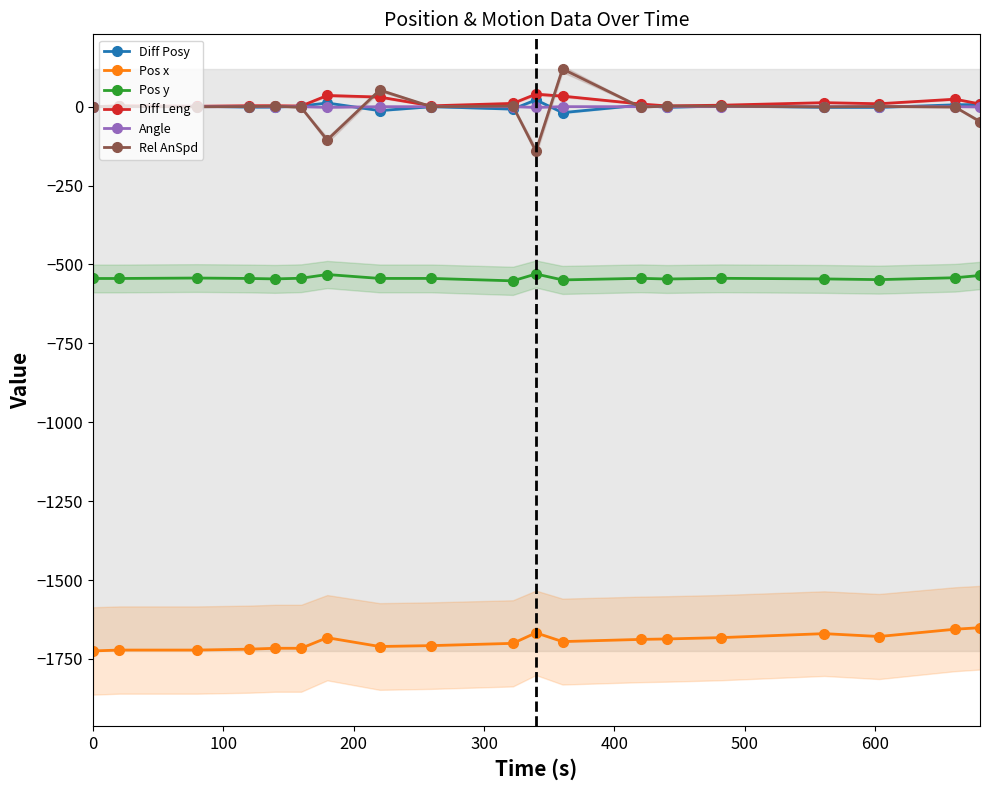

How many negative values does the Angle series have?

3